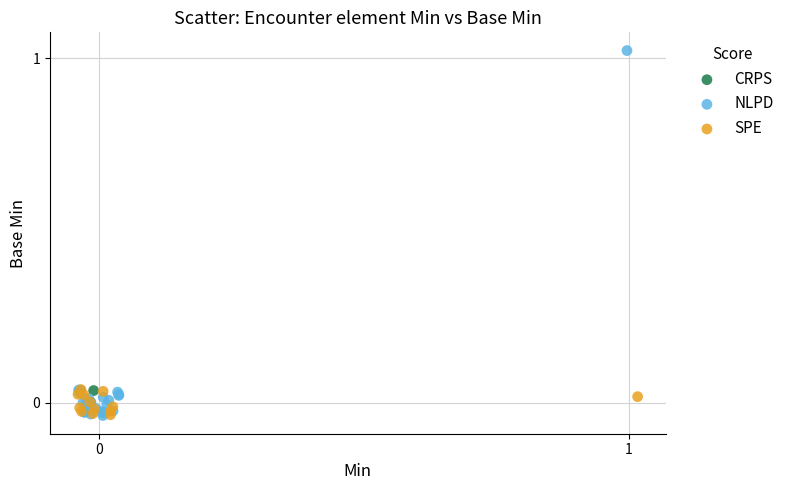

What are all the series names shown in the legend?

CRPS, NLPD, SPE